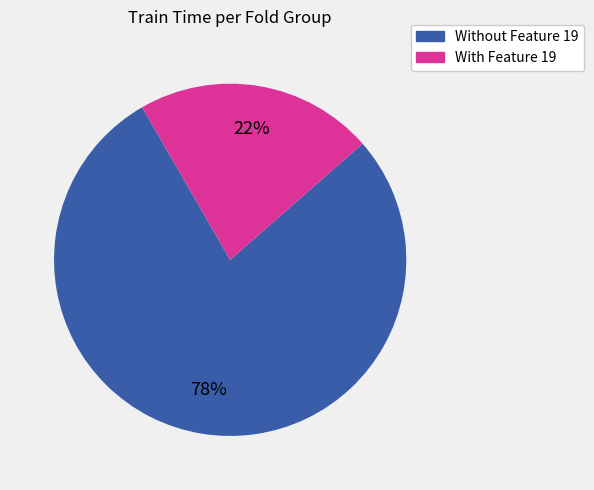

To the nearest percent, what is the average slice percentage?

50%